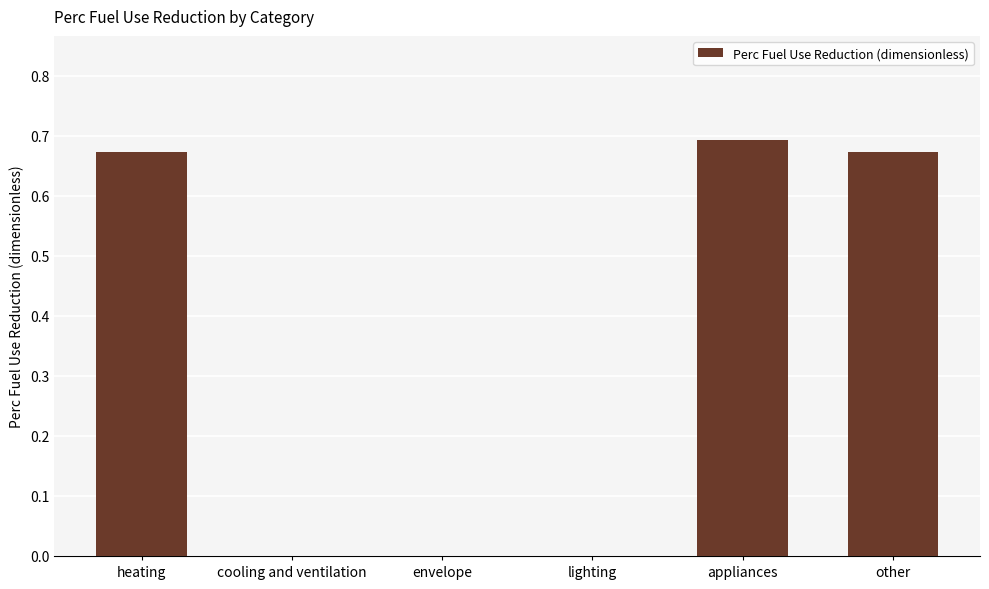

What is the sum of all values?

2.0